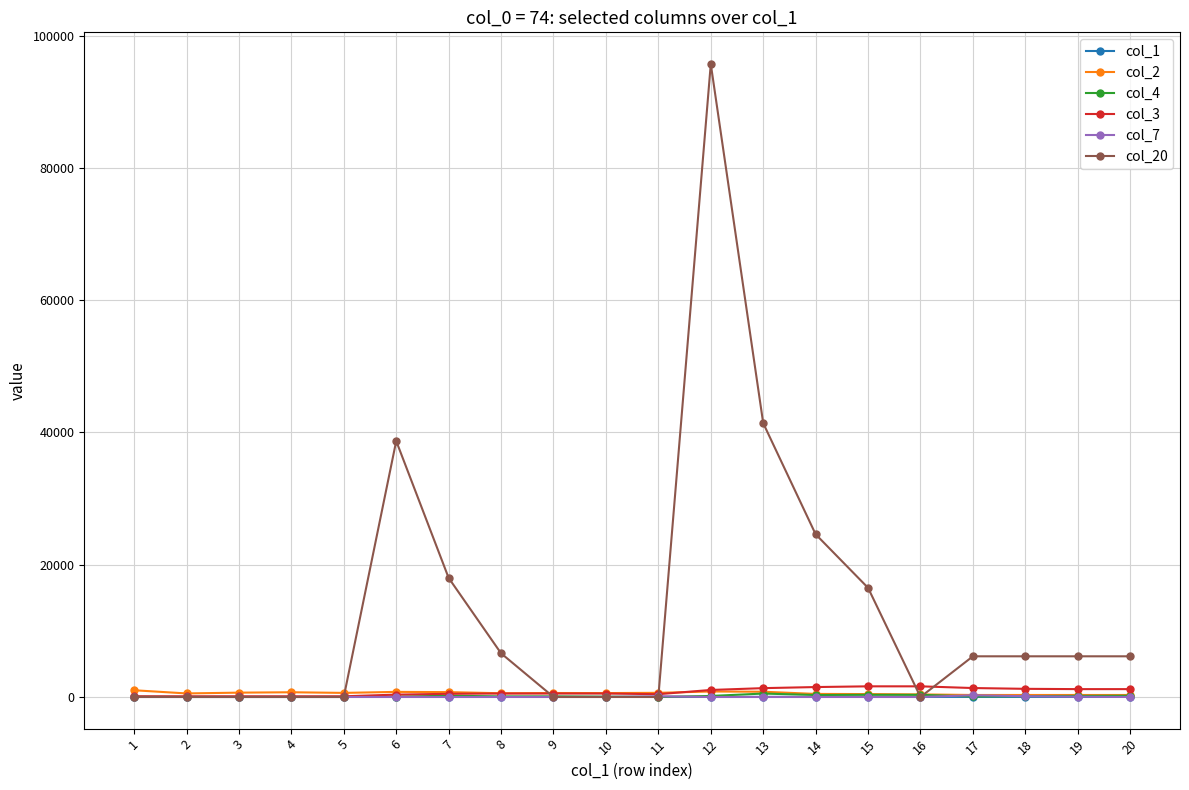

Which series has the largest range (max minus min)?

col_20